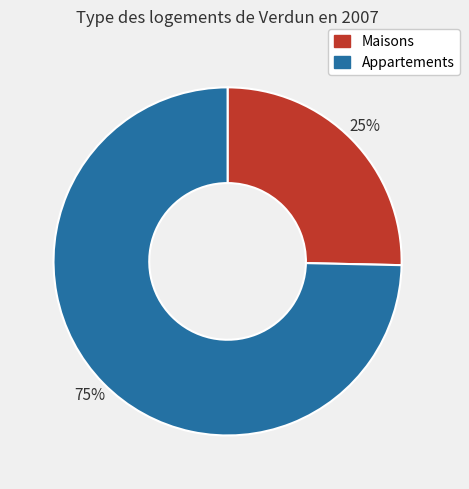

Does Appartements represent more than half of the total?

Yes